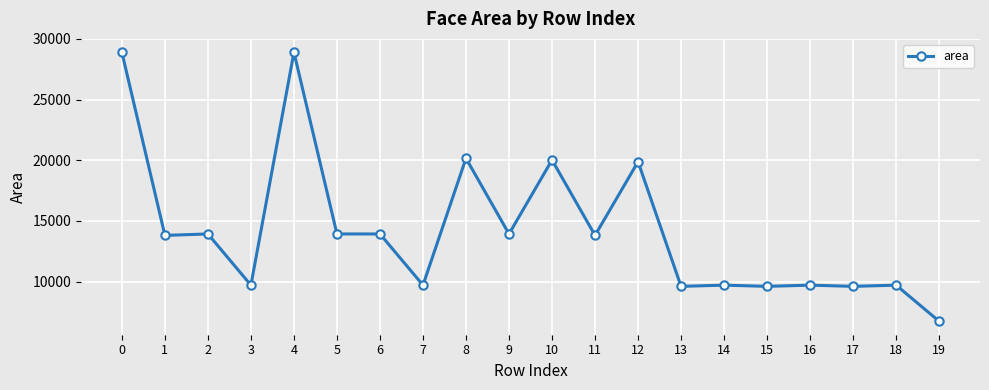

What is the value of the 9th point from the left?

20164